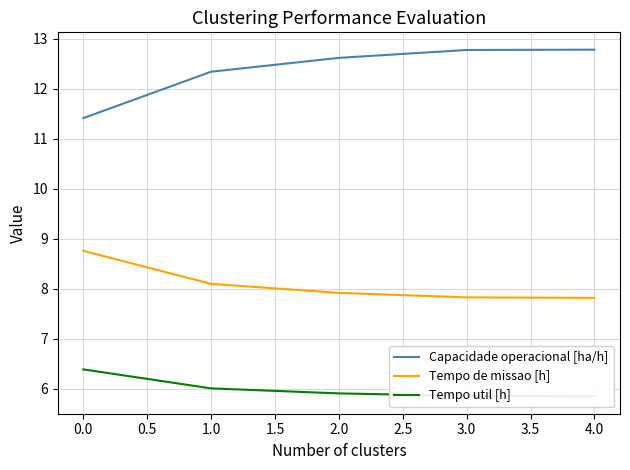

Which series has the largest total across all categories?

Capacidade operacional [ha/h]